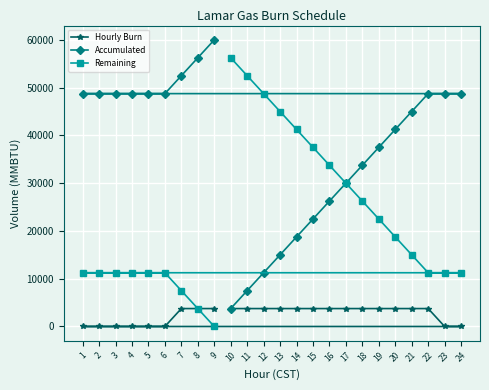

Rank the series by their maximum value, from lowest to highest.

Hourly Burn, Remaining, Accumulated